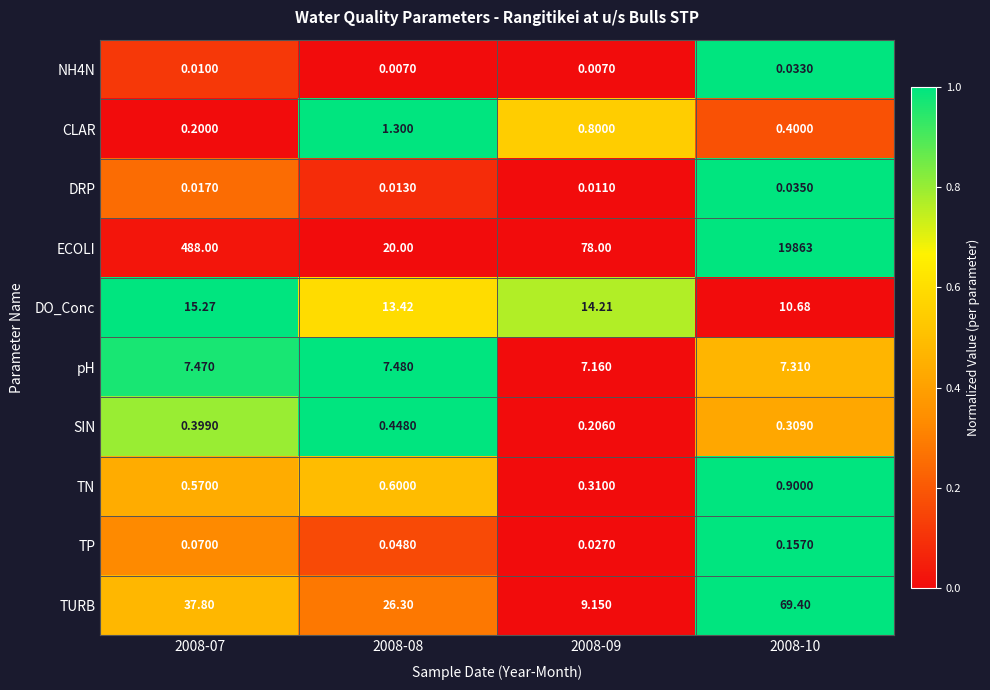

Which label corresponds to the largest value in the chart?

2008-10